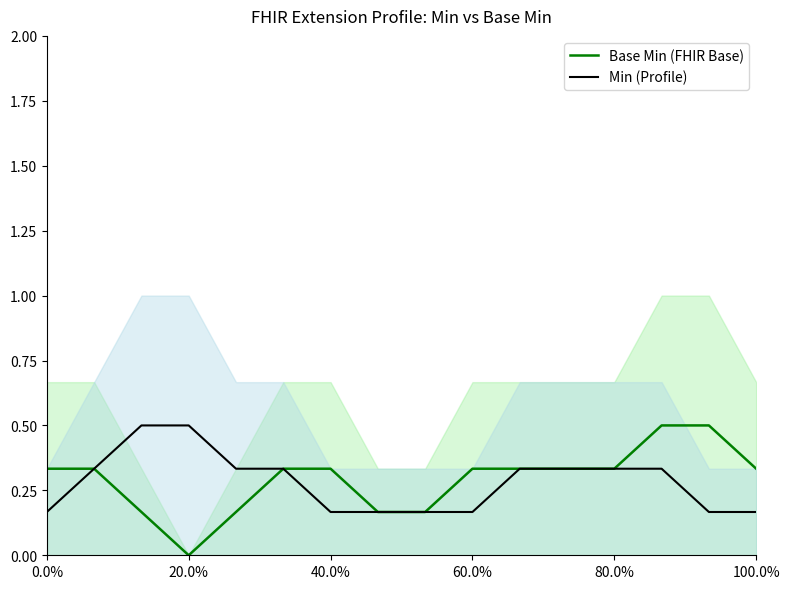

How many data points in Base Min (FHIR Base) are above 0?

15